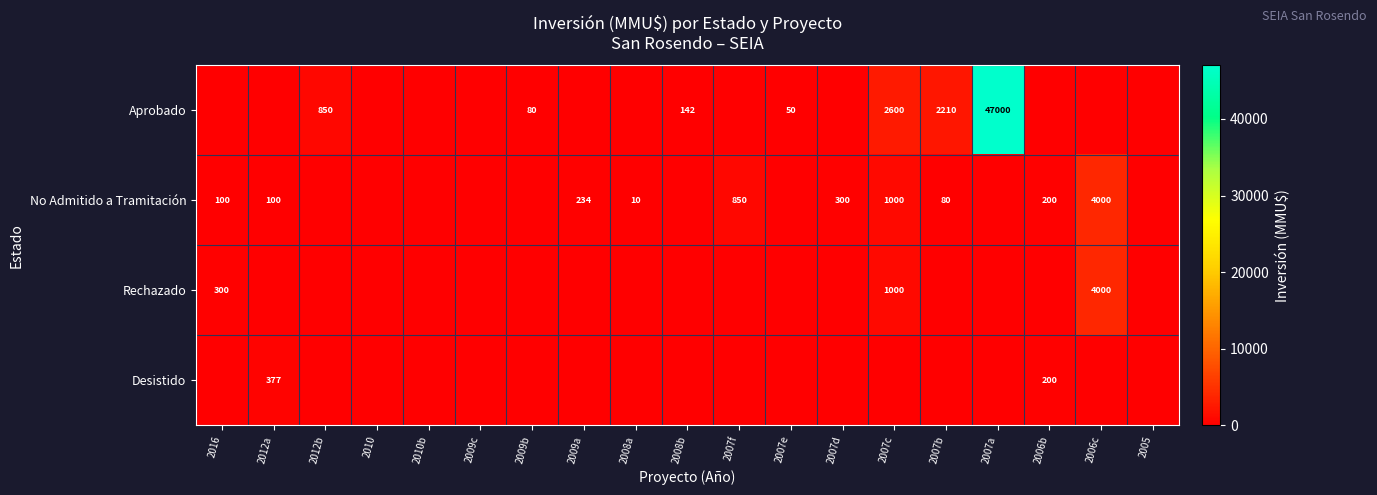

At which category does the chart reach its minimum across all series?

2016